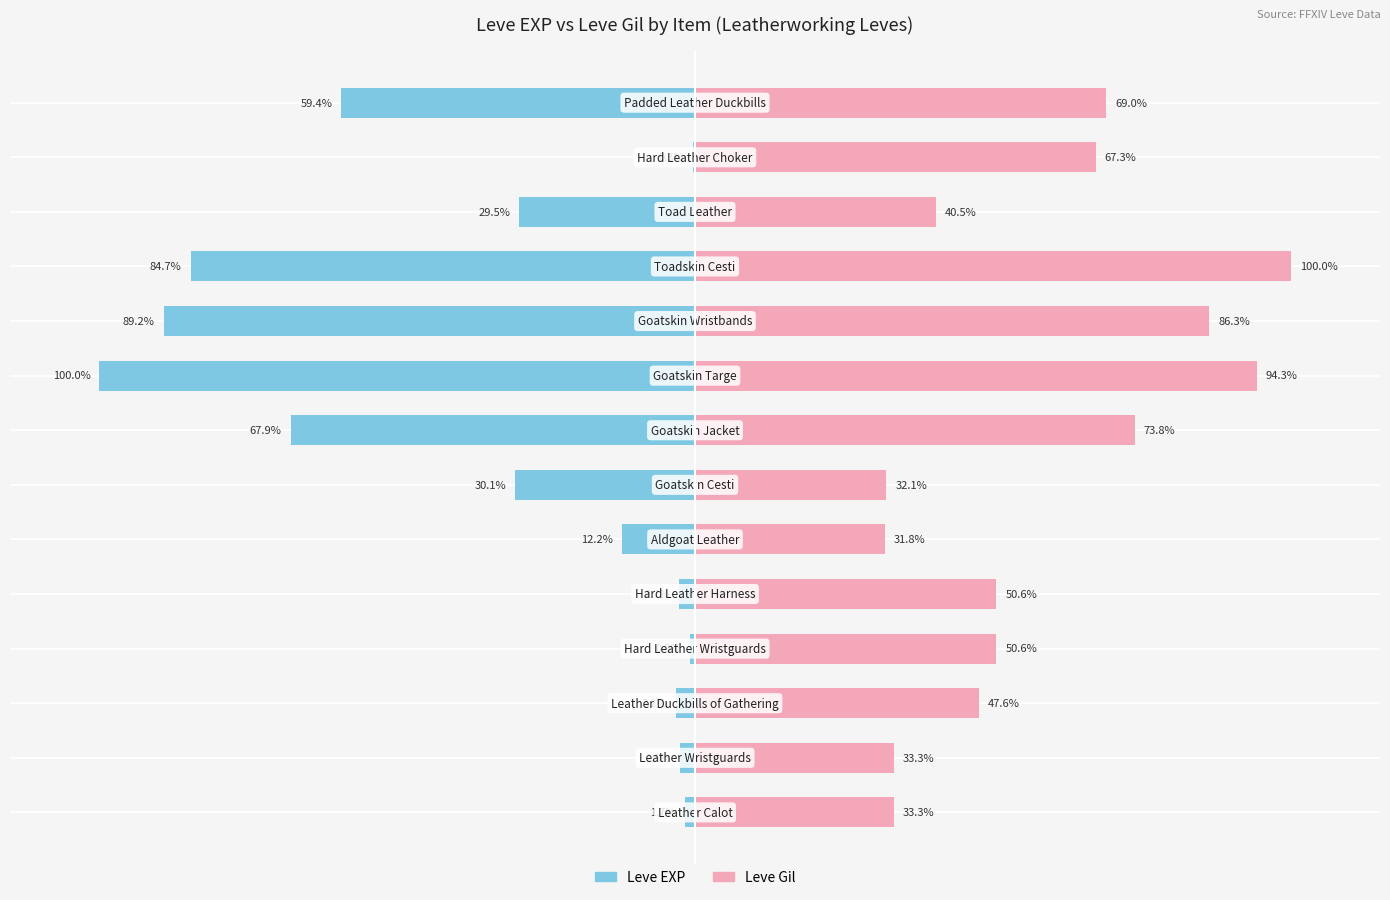

The value of Leve EXP at 11 is -29.5. True or false?

True